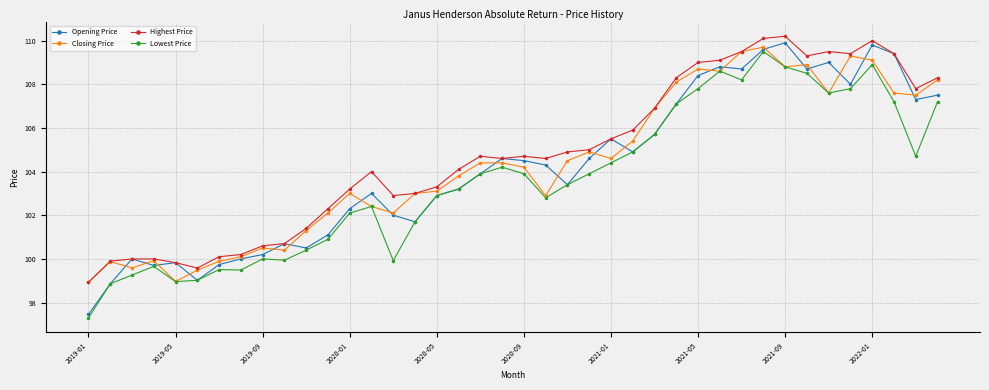

What is the highest value of the Opening Price series?

109.9